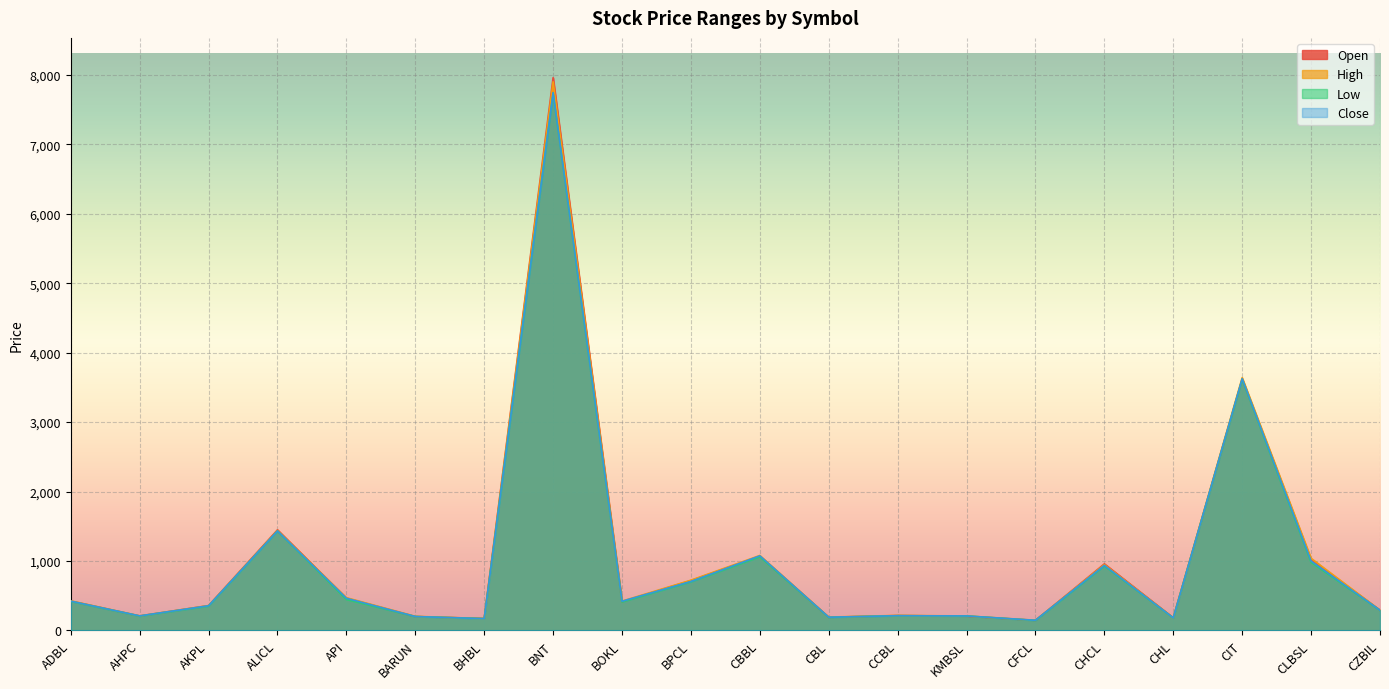

What is the label of the 2nd point from the left?

AHPC